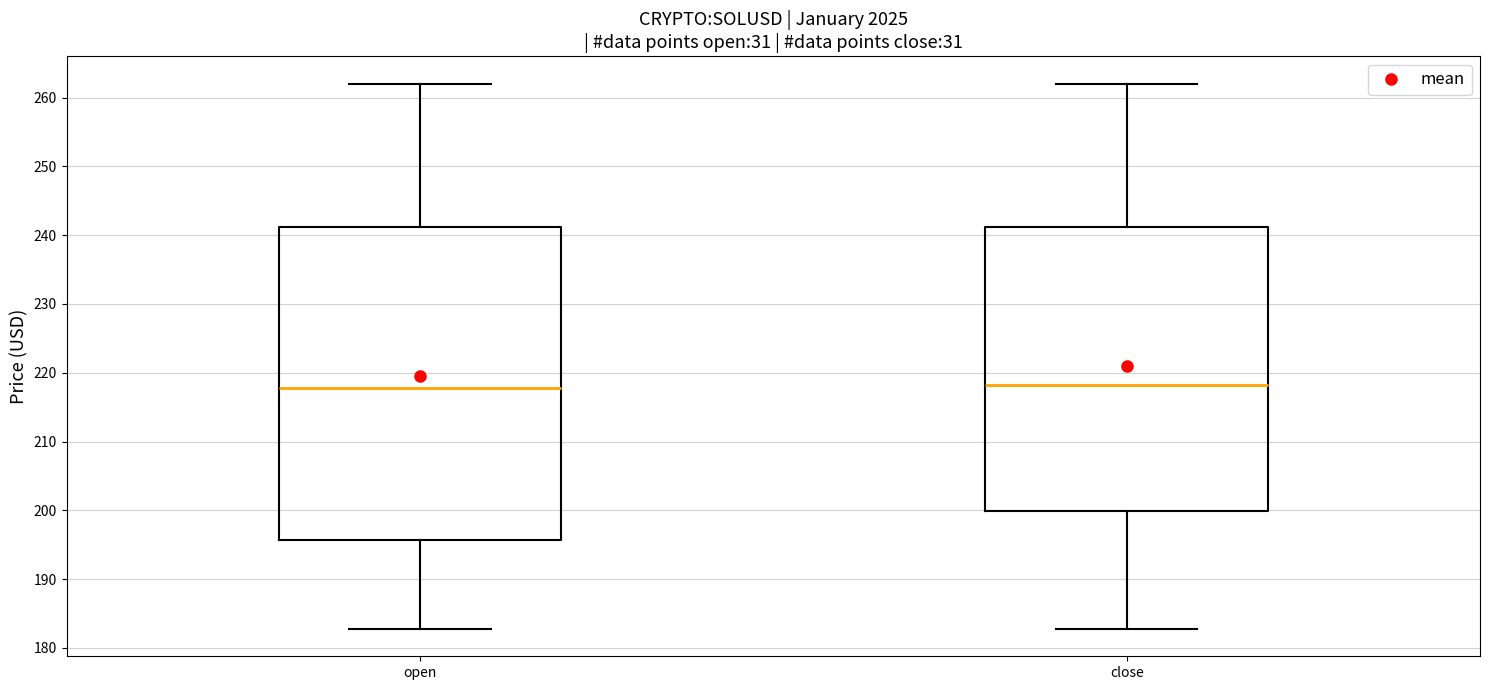

Reading left to right, read every box against the y-axis: the position of its median line, the range the box covers, and the ends of its whiskers. The values are not printed on the chart, so give them approximately, as read against the axis.

open: median 218, box 196 to 241, whiskers 183 to 262
close: median 218, box 200 to 241, whiskers 183 to 262